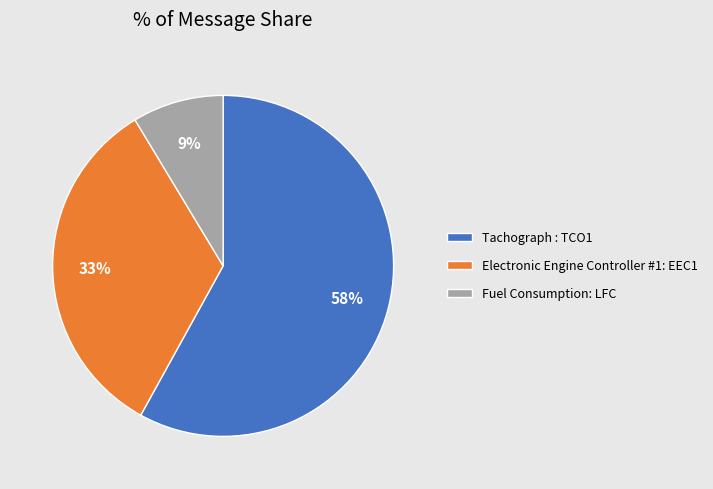

Combined, do Tachograph : TCO1 and Electronic Engine Controller #1: EEC1 account for over 50%?

Yes